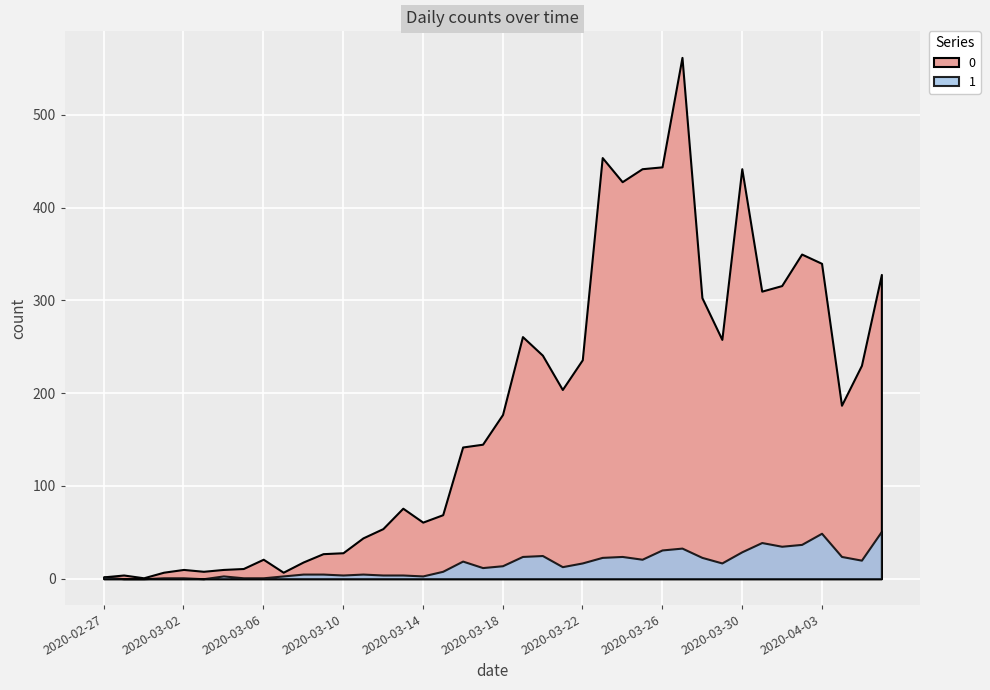

List the series in order of their overall mean, lowest first.

1, 0